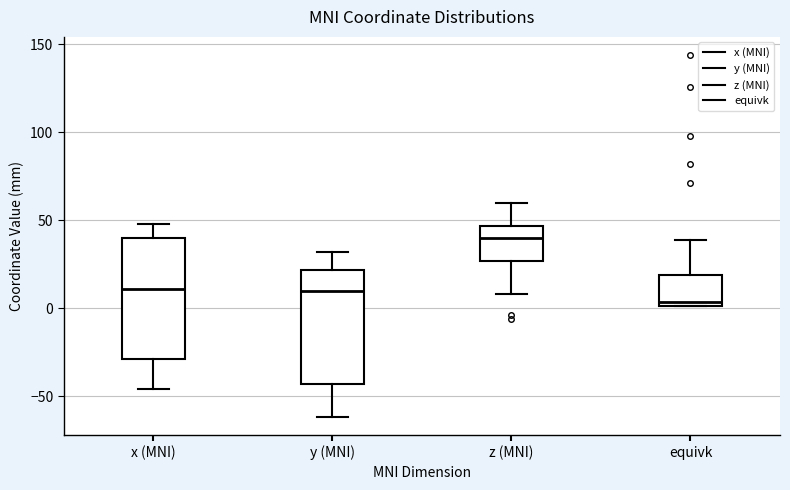

Reading left to right, transcribe this box plot: for each box, give where its median line is, the range the box spans, and where its two whiskers end, as read against the y-axis. The values are not printed on the chart, so give them approximately, as read against the axis.

x (MNI): median 10, box -30 to 40, whiskers -45 to 50
y (MNI): median 10, box -45 to 20, whiskers -60 to 30
z (MNI): median 40, box 25 to 45, whiskers 10 to 60
equivk: median 5, box 0 to 20, whiskers 0 to 40